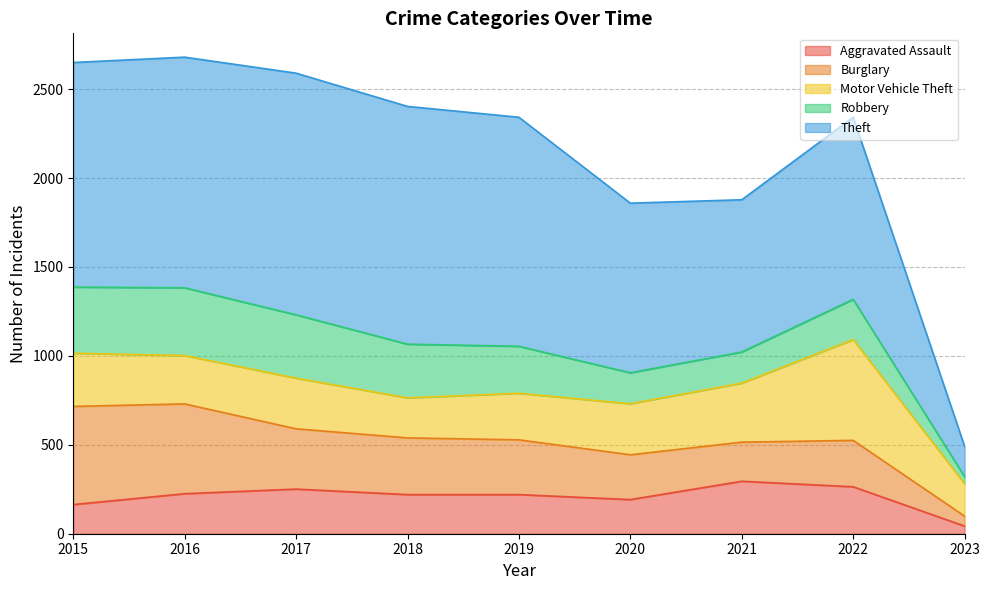

How many data points does each series have?

9